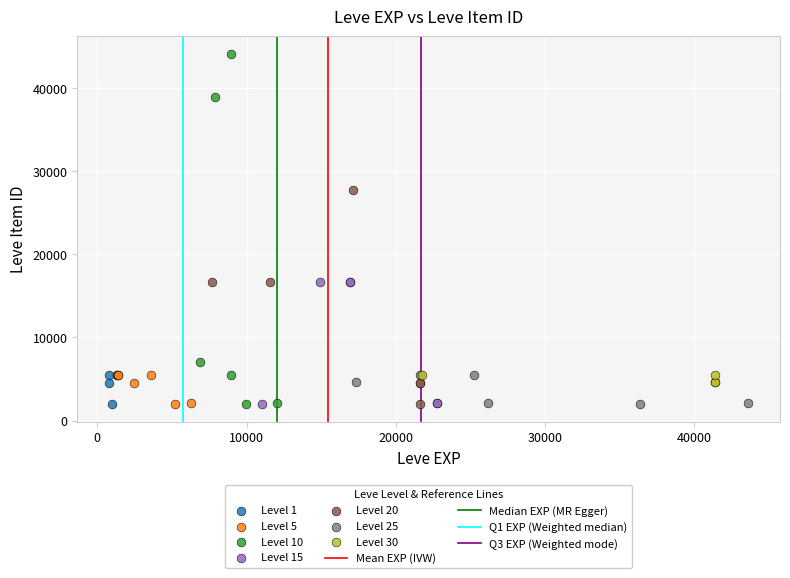

Which series reaches the maximum Y coordinate?

Level 10